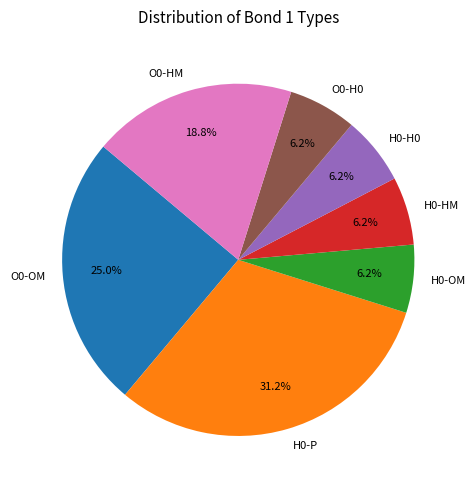

To the nearest percent, what is the difference between the largest and smallest slice percentages?

25%